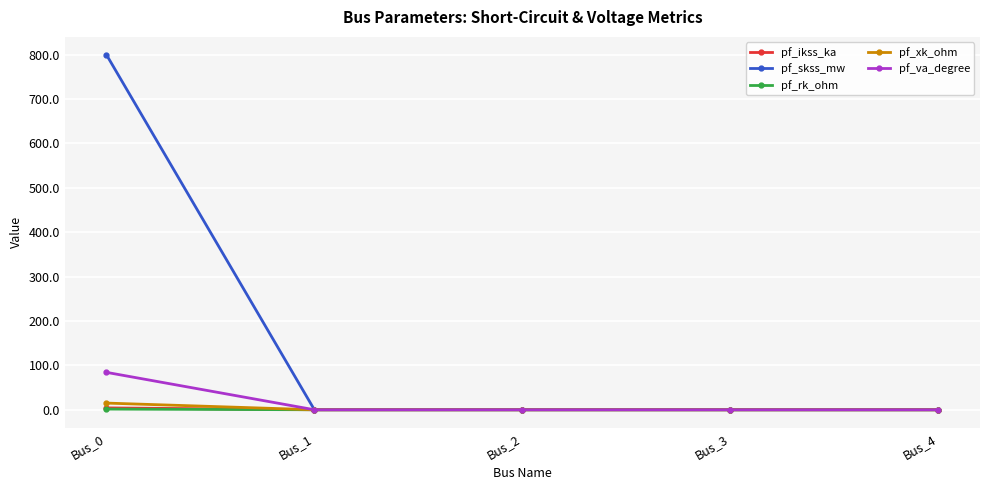

What is the difference between the maximum and minimum values in the pf_xk_ohm series?

15.0